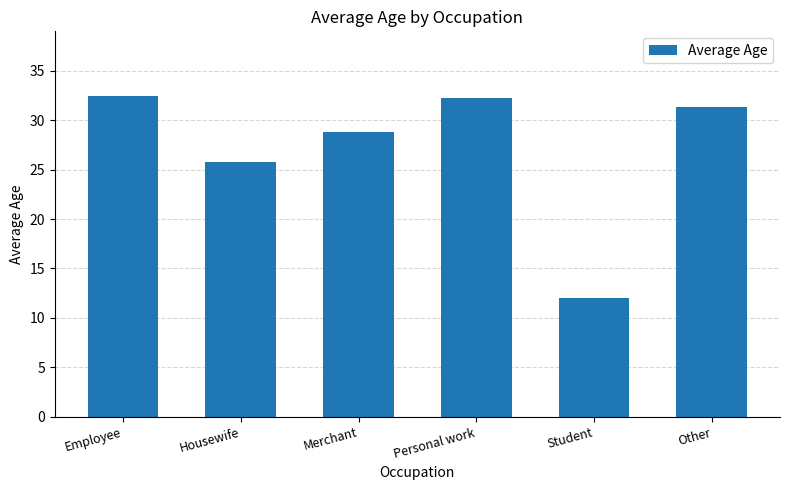

The chart shows a value of 32.3 at Personal work. True or false?

True